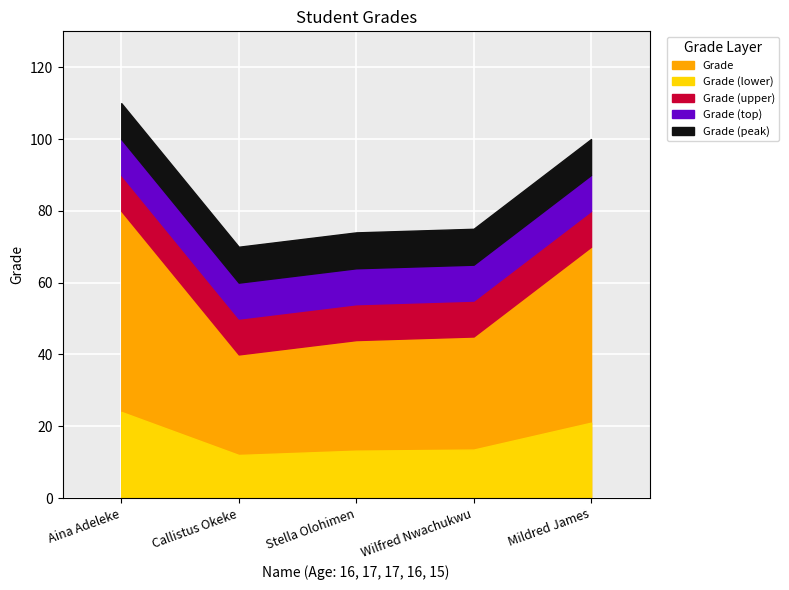

True or false: there are more than 0 points higher than both neighbors.

False